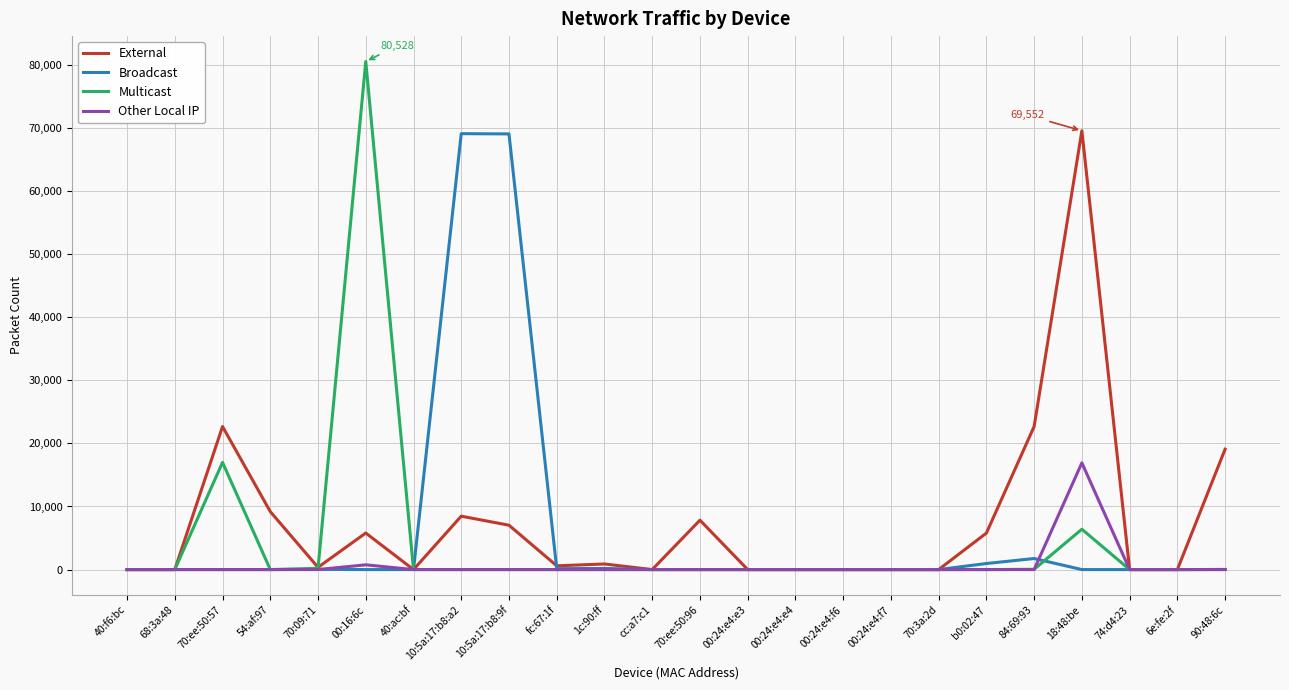

At which label does Multicast reach its peak?

00:16:6c